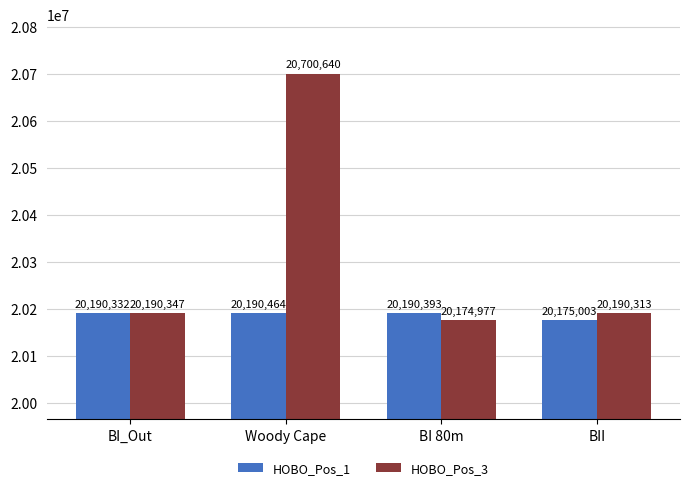

How many data points in HOBO_Pos_3 are less than 20190347?

2